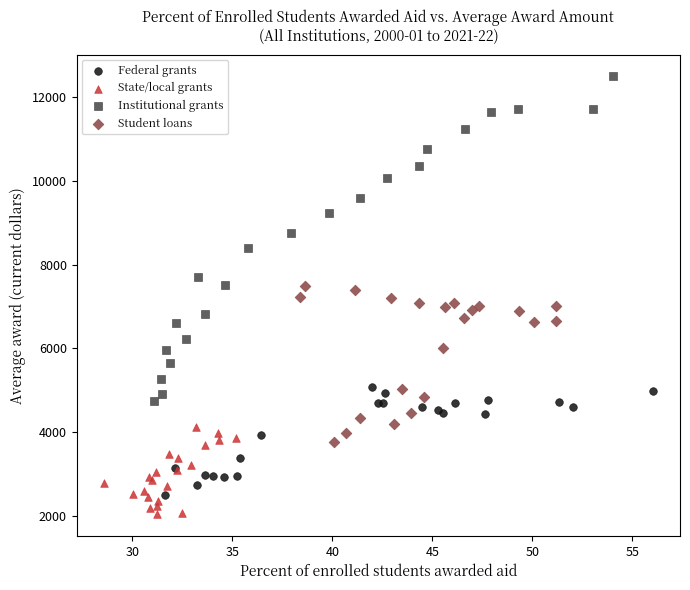

Which series has the widest spread of Y values?

Institutional grants